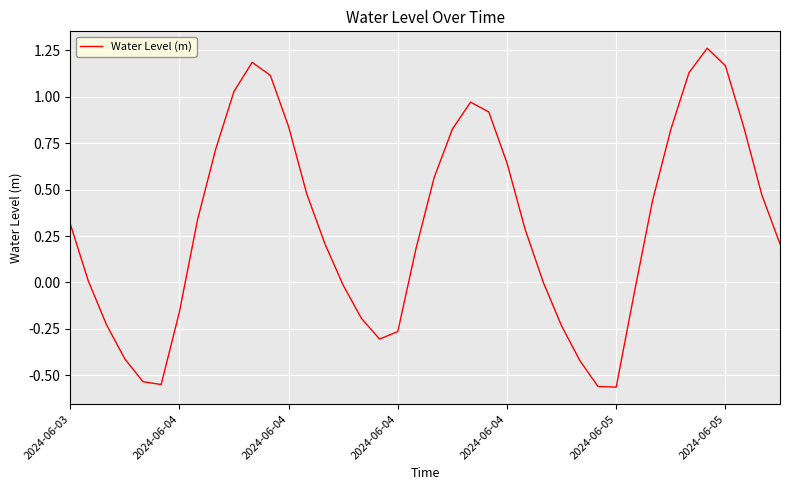

What is the difference between the maximum and minimum values?

1.8